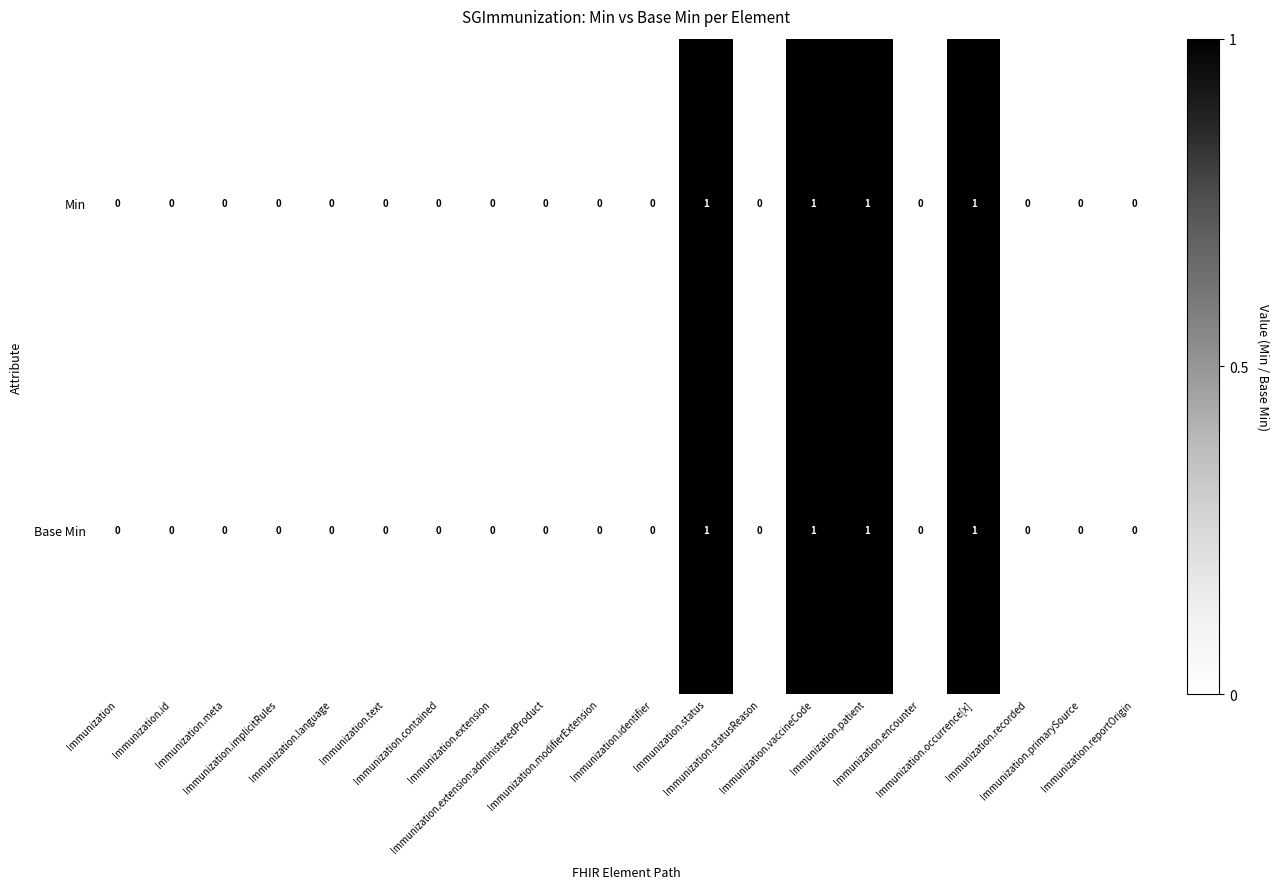

What is the sum of all Base Min values?

4